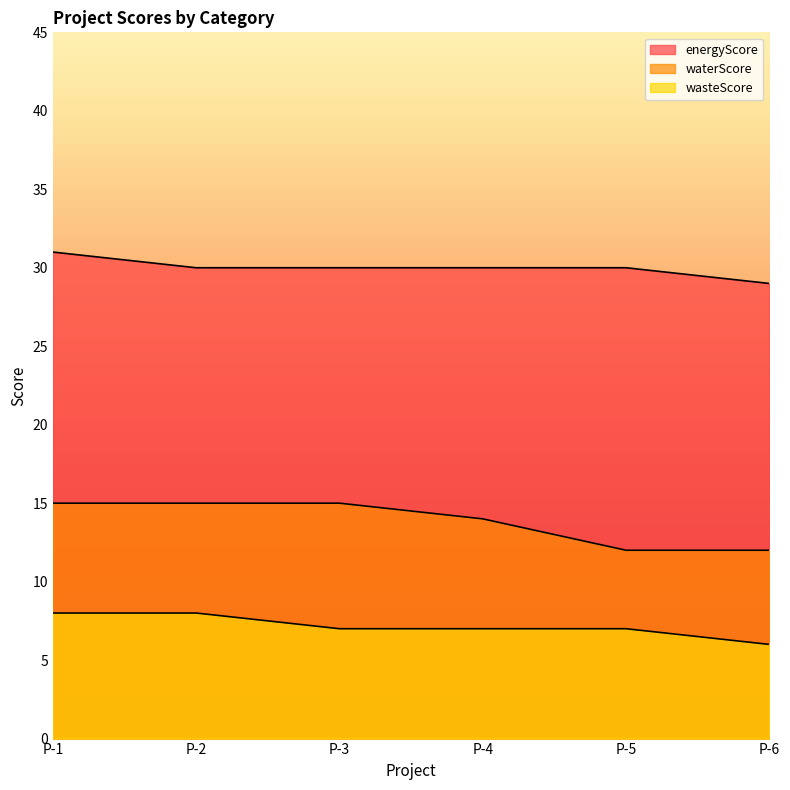

True or false: waterScore and energyScore cross at least once.

False